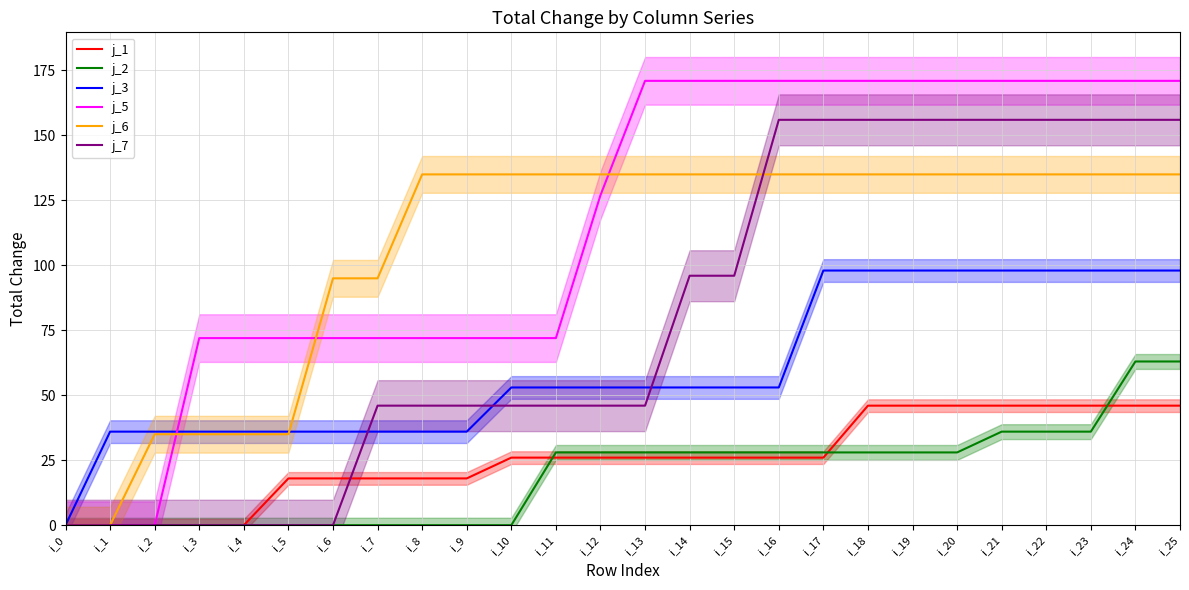

How many distinct data groups are displayed?

6